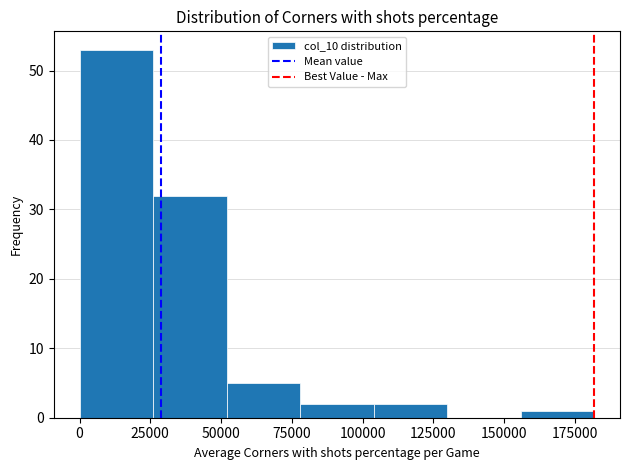

Reading left to right, list every bar in this chart as the range it spans on the x-axis followed by its height. Neither the bar edges nor the heights are printed on the chart, so give them approximately, as read against the axes.

0 to 25000: 53
25000 to 50000: 32
50000 to 80000: 5
80000 to 105000: 2
105000 to 130000: 2
130000 to 155000: 0
155000 to 180000: 1